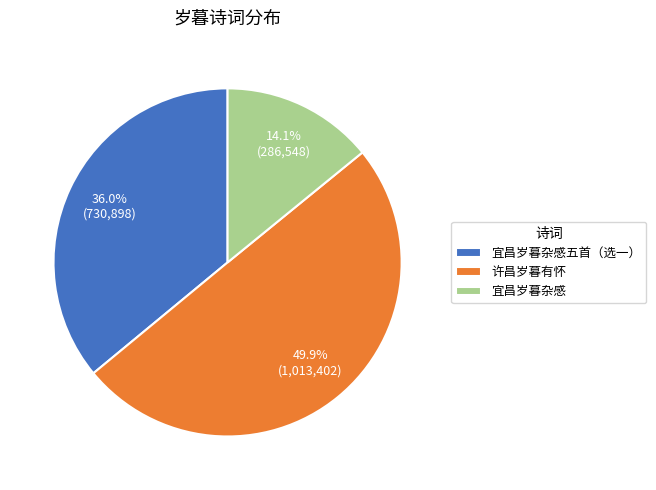

The 宜昌岁暮杂感 slice represents 14% of the pie. True or false?

True